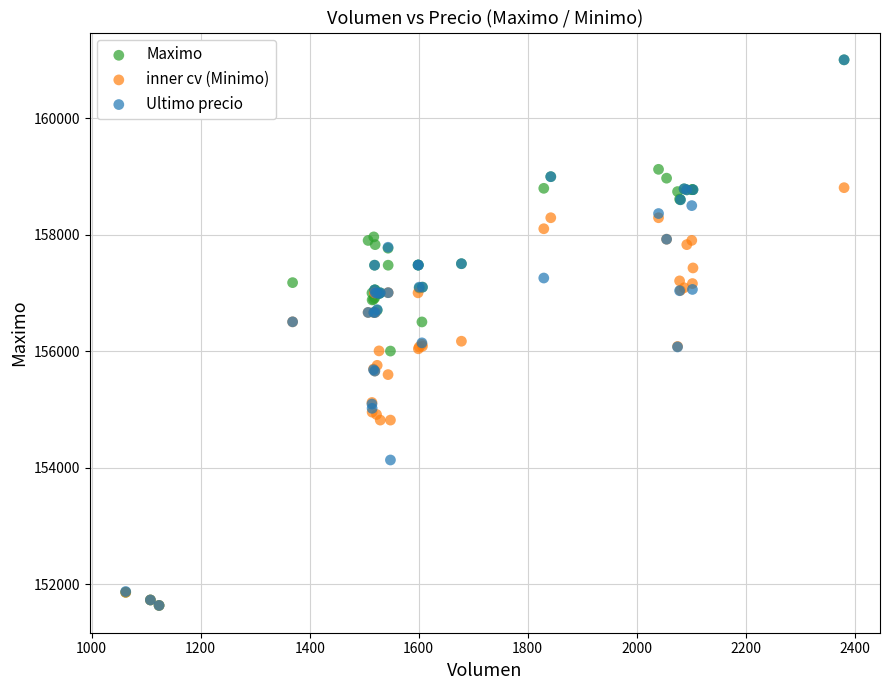

What are all the series names shown in the legend?

Maximo, inner cv (Minimo), Ultimo precio